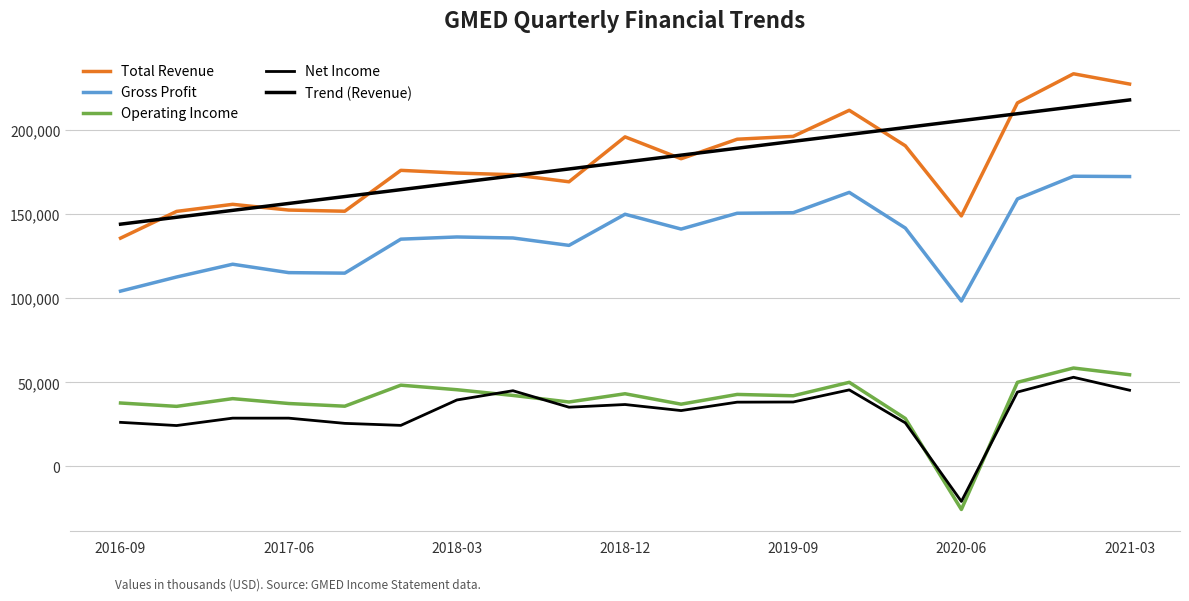

Which series has the largest range (max minus min)?

Total Revenue